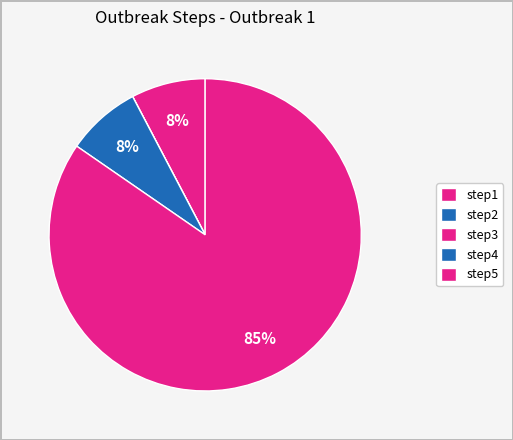

Do step5 and step2 together represent more than half of the pie?

Yes